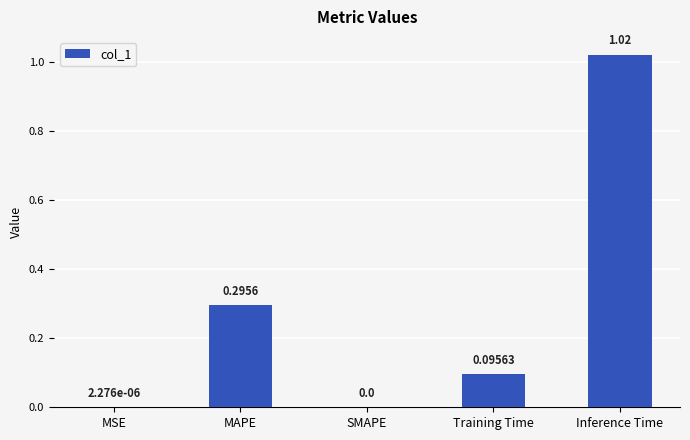

What is the sum of all values?

1.4